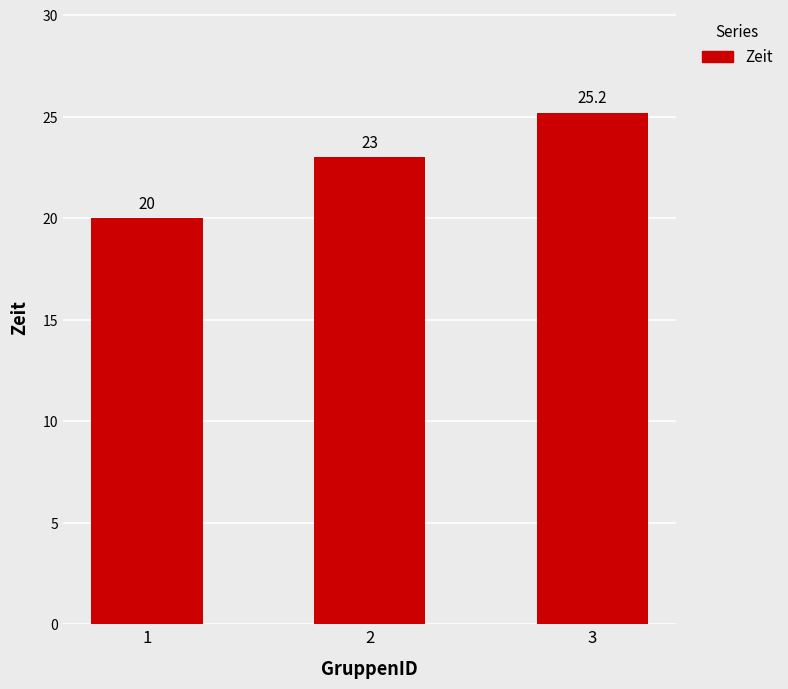

Which has a higher value, 1 or 2?

2